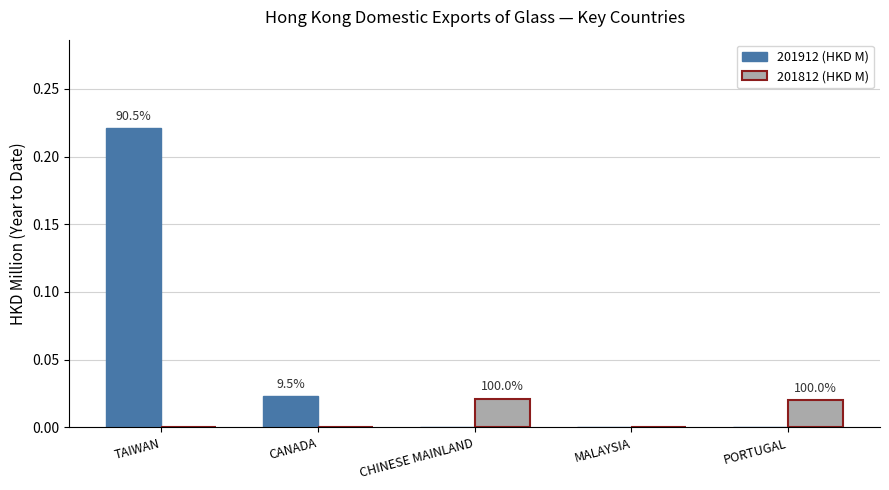

True or false: 201912 (HKD M) has a value of -0.1 at CHINESE MAINLAND.

False